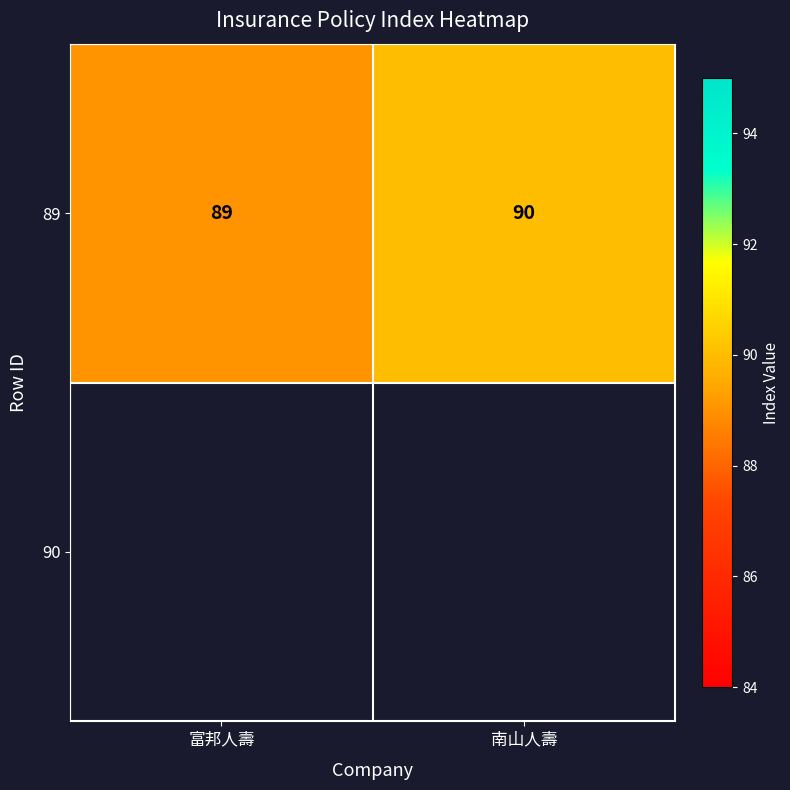

Reading left to right, what are all the values shown in this chart?

89	90